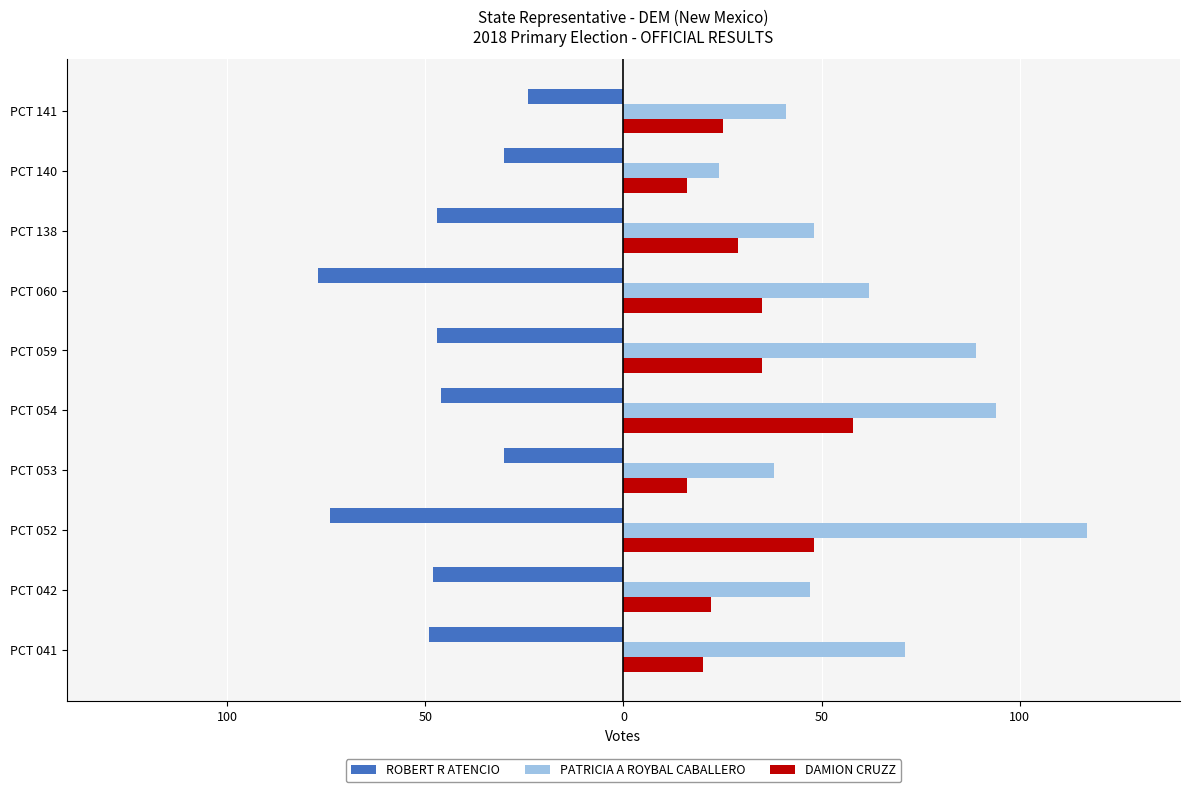

What are all the series names shown in the legend?

ROBERT R ATENCIO, PATRICIA A ROYBAL CABALLERO, DAMION CRUZZ